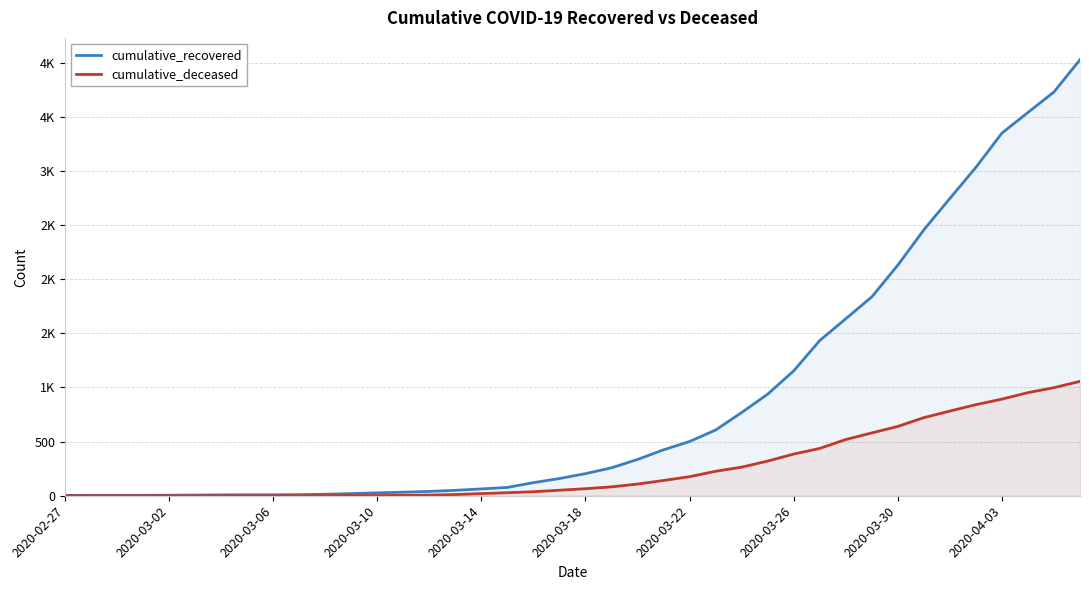

True or false: cumulative_deceased has more than 0 interior local peaks.

False